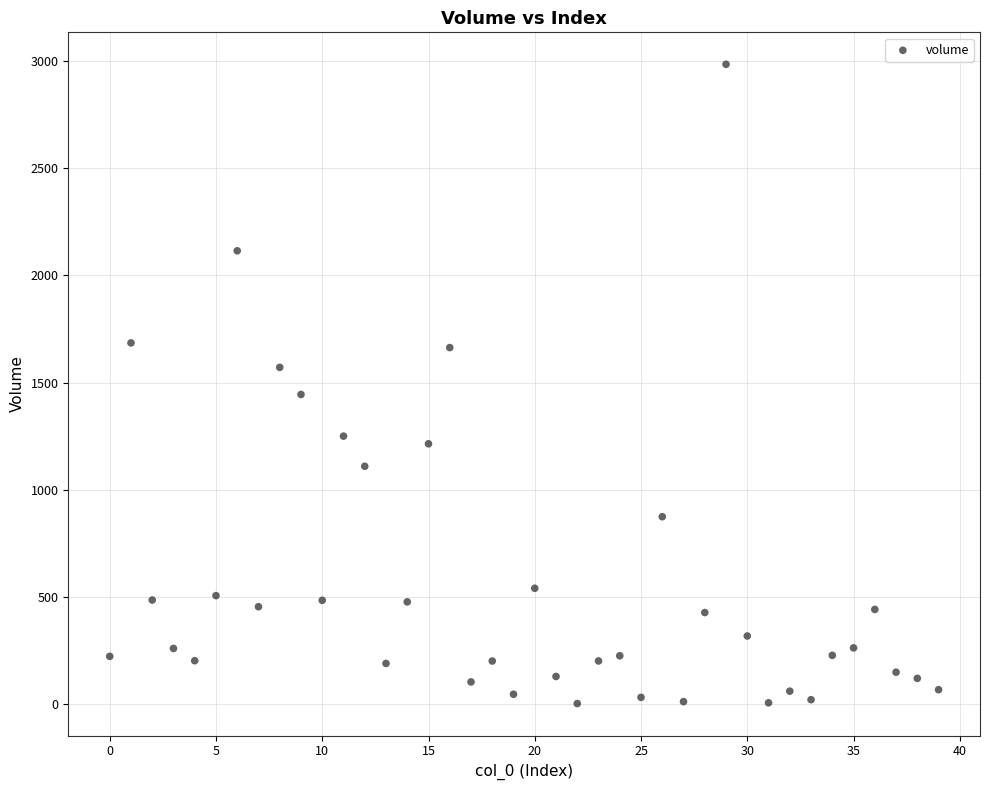

Count the number of points in this scatter plot.

40